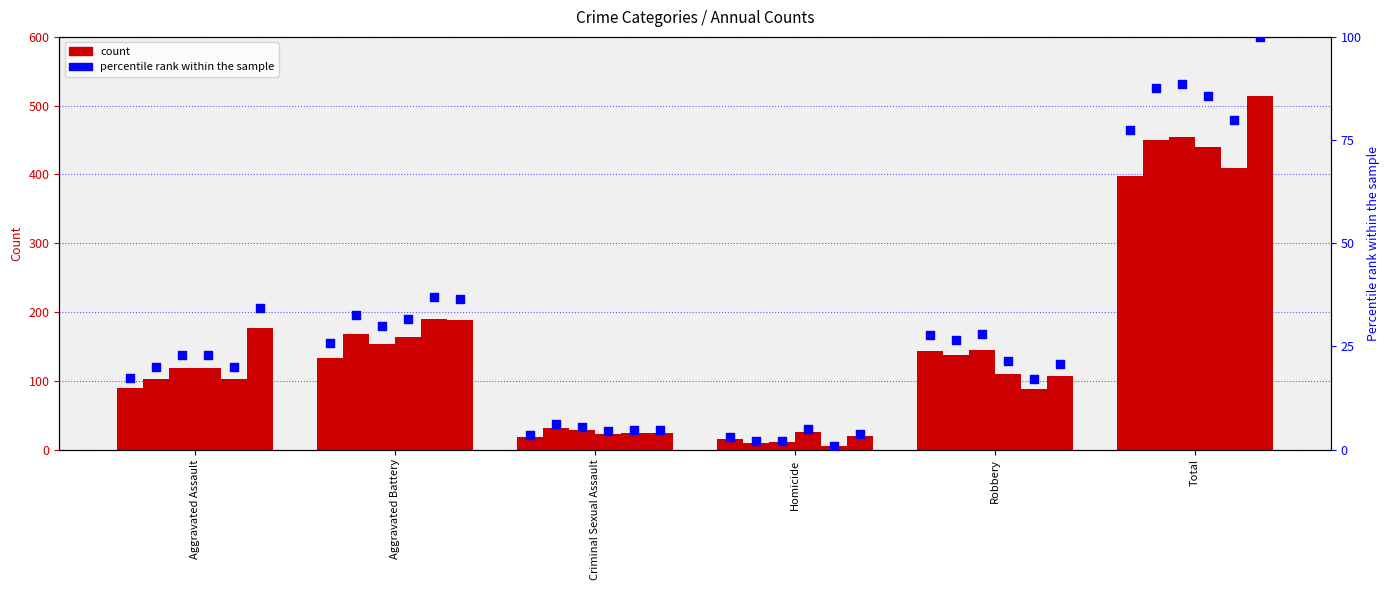

What is the change in value from Aggravated Assault to Robbery?

+10.5